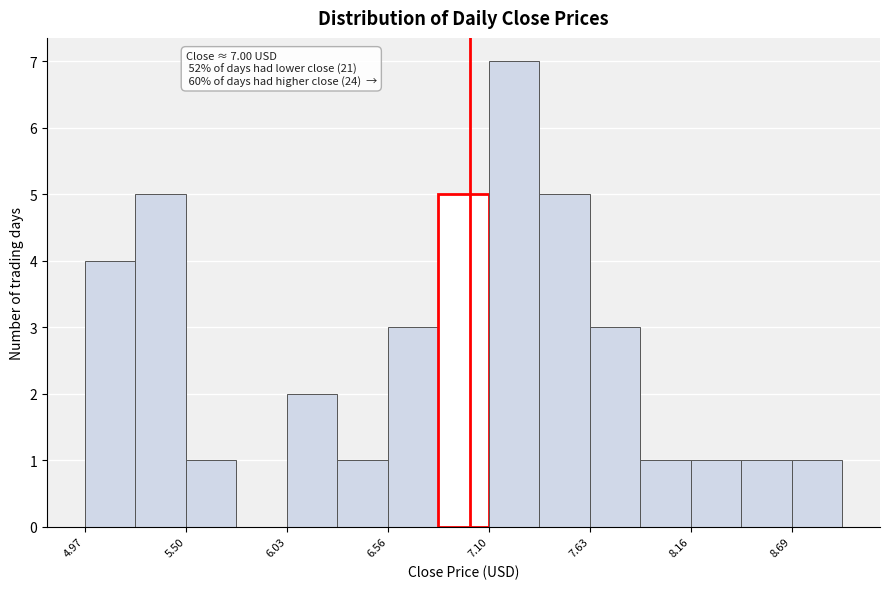

Around what value on the x-axis is the tallest bar? Give the approximate position of its centre, as read against the axis.

7.2